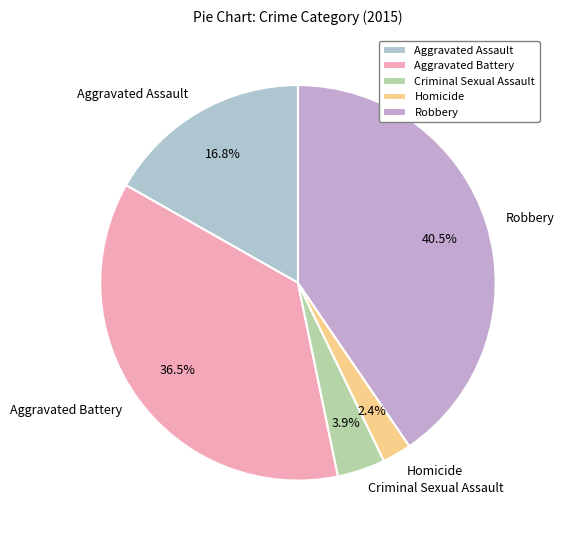

What percentage is the Criminal Sexual Assault slice, to the nearest percent?

4%